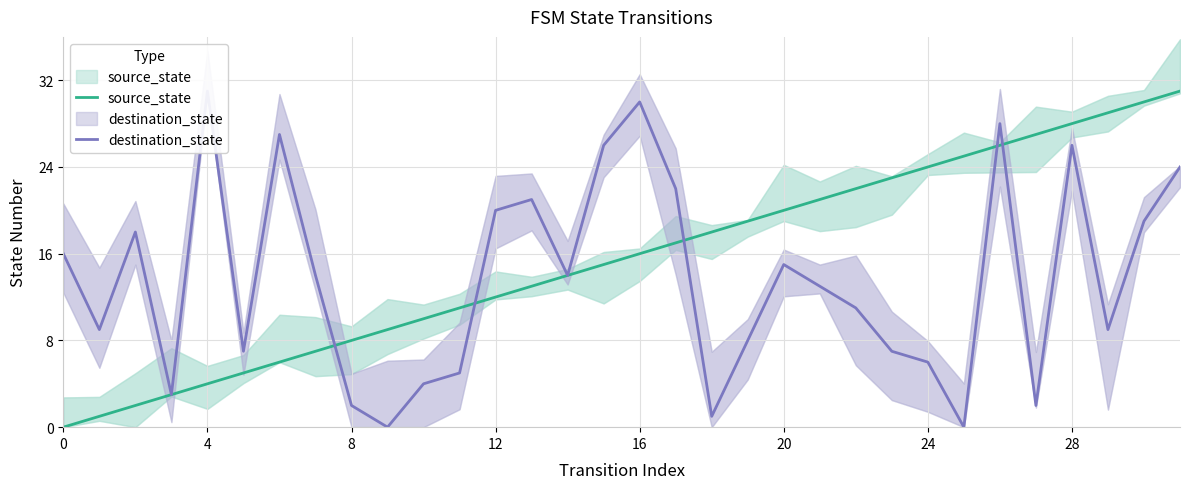

At 19, list the series in order from smallest to largest.

destination_state, source_state